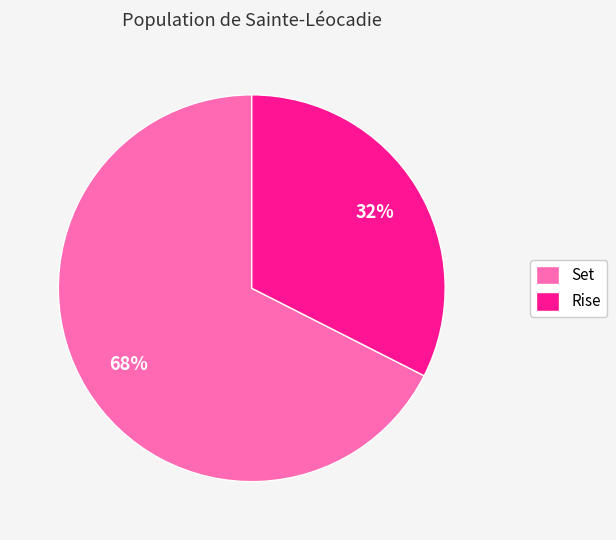

Rank the categories by value from highest to lowest.

Set, Rise